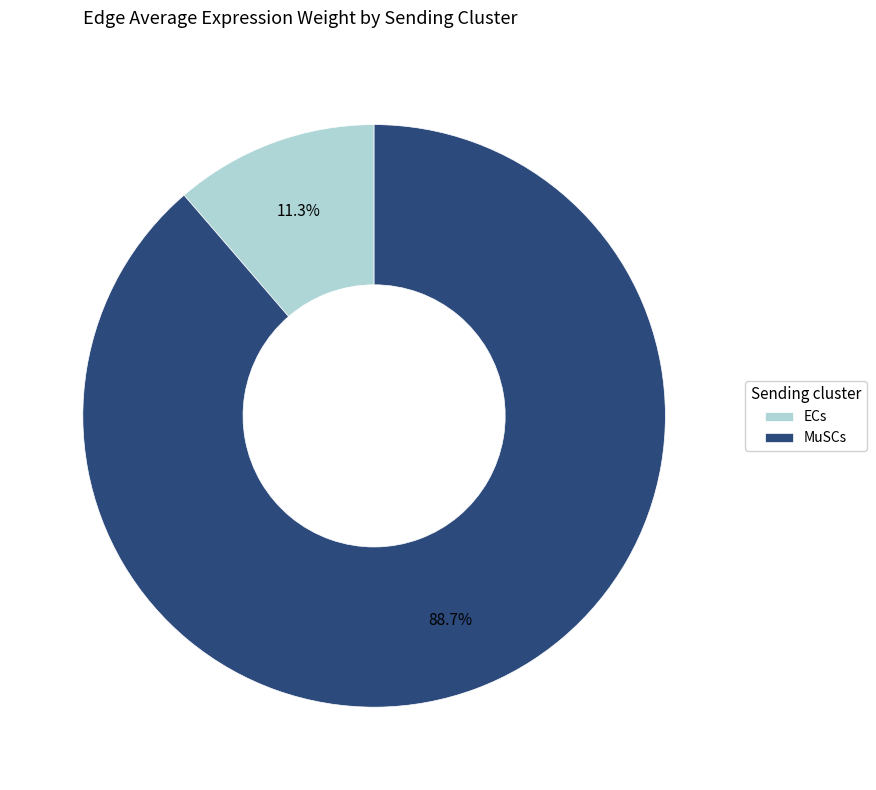

Approximately how many times larger is the value at MuSCs compared to ECs?

7.8